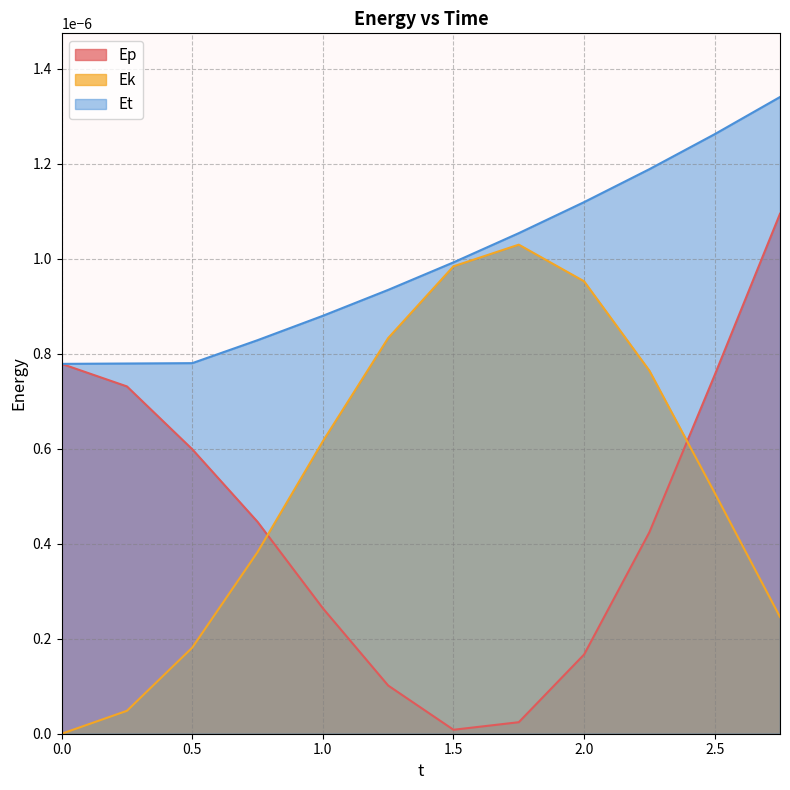

What are all the series names shown in the legend?

Ep, Ek, Et